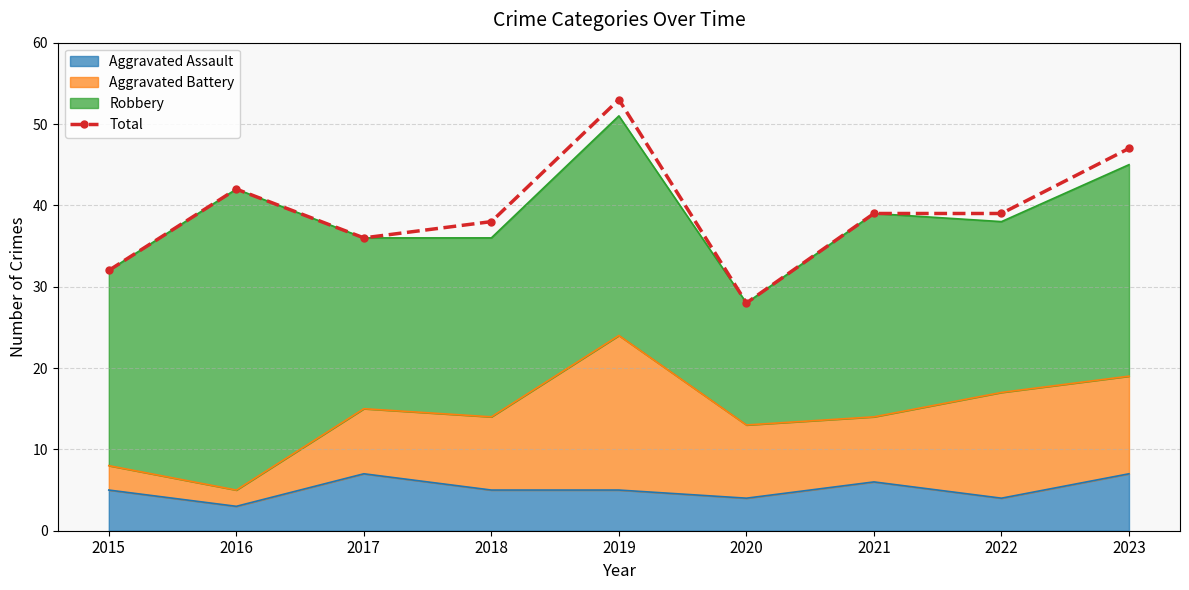

Rank the categories by value from lowest to highest.

2020, 2015, 2017, 2018, 2021, 2022, 2016, 2023, 2019